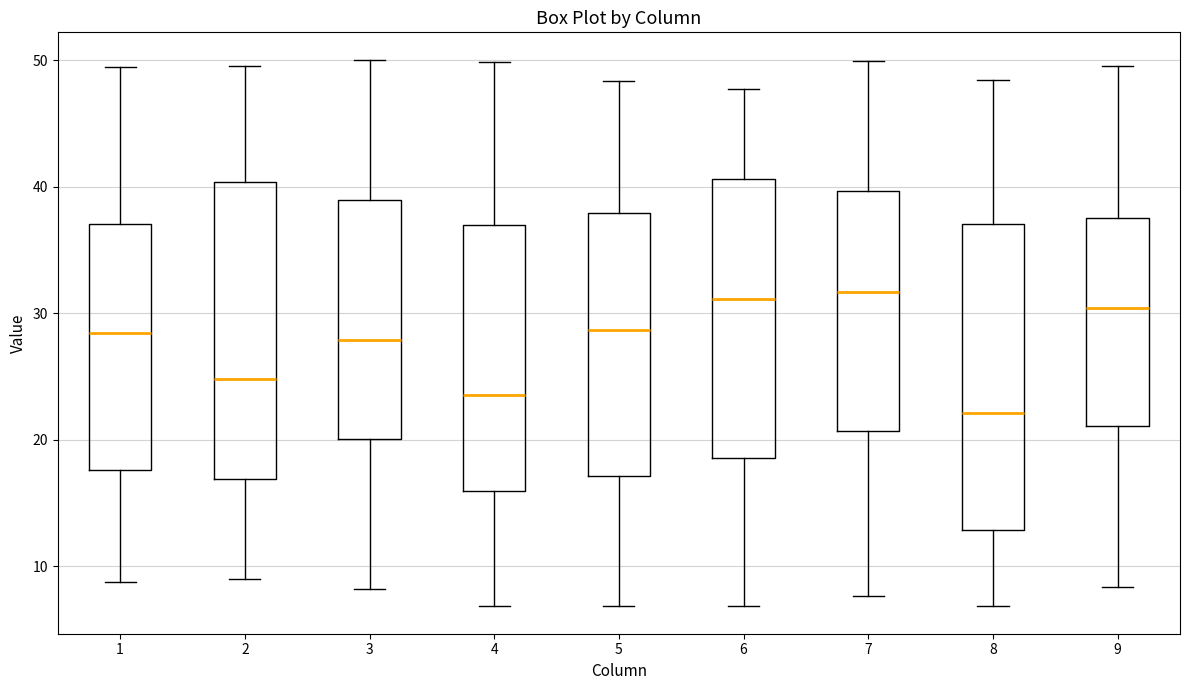

Reading left to right, read every box against the y-axis: the position of its median line, the range the box covers, and the ends of its whiskers. The values are not printed on the chart, so give them approximately, as read against the axis.

1: median 28, box 18 to 37, whiskers 9 to 49
2: median 25, box 17 to 40, whiskers 9 to 50
3: median 28, box 20 to 39, whiskers 8 to 50
4: median 24, box 16 to 37, whiskers 7 to 50
5: median 29, box 17 to 38, whiskers 7 to 48
6: median 31, box 19 to 41, whiskers 7 to 48
7: median 32, box 21 to 40, whiskers 8 to 50
8: median 22, box 13 to 37, whiskers 7 to 48
9: median 30, box 21 to 37, whiskers 8 to 50